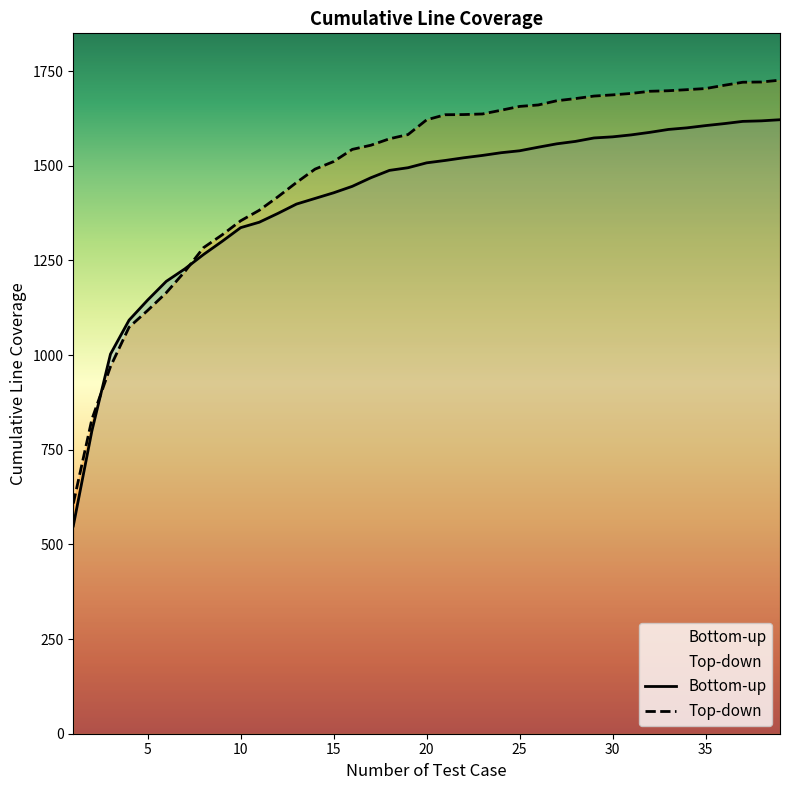

Which category has the highest value in the Top-down series?

39